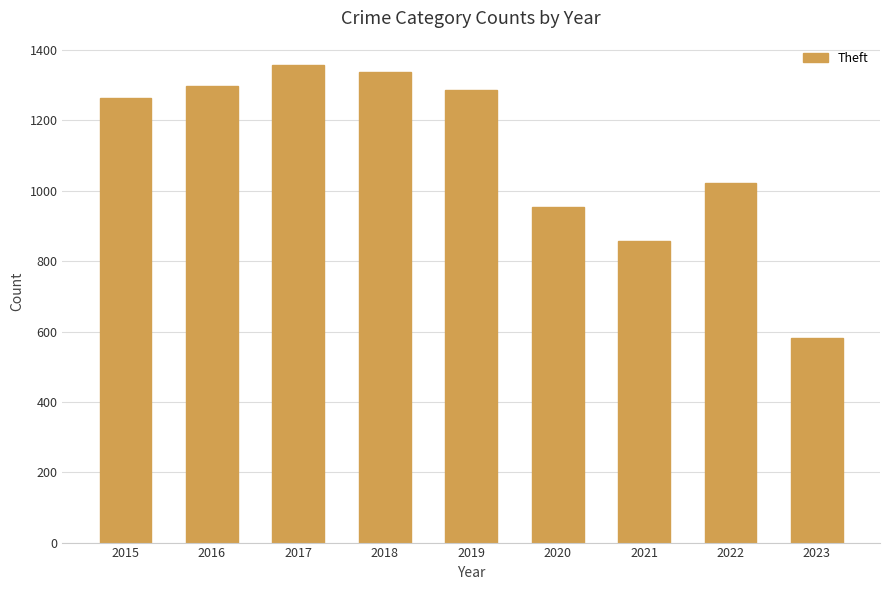

Read the value at 2023, to the nearest 100.

600